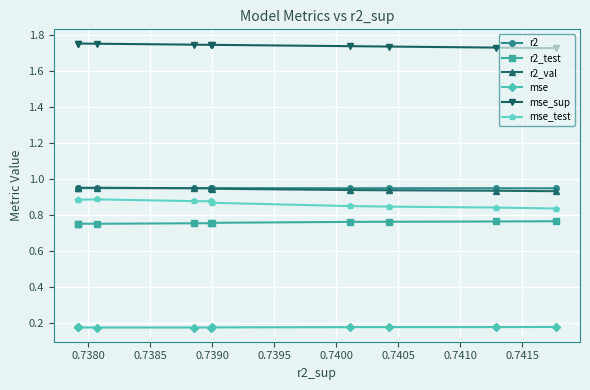

Which series has the largest total across all categories?

mse_sup